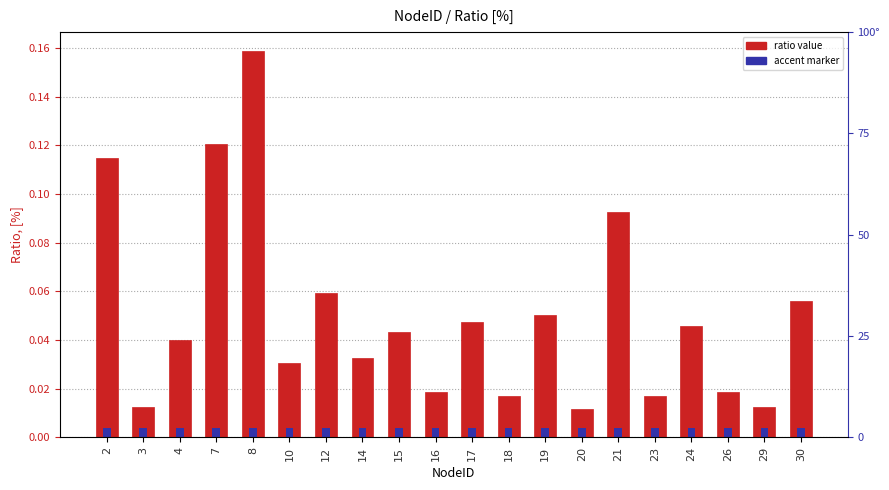

At which label does Ratio, [%] reach its minimum?

20